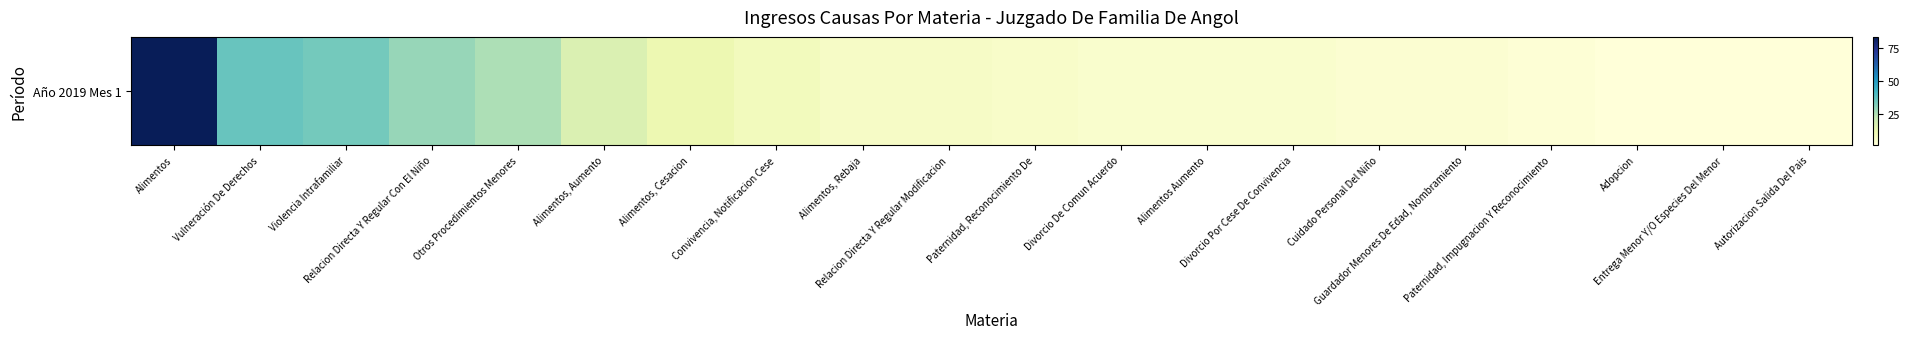

Approximately how many times larger is the value at Violencia Intrafamiliar compared to Convivencia, Notificacion Cese?

3.8